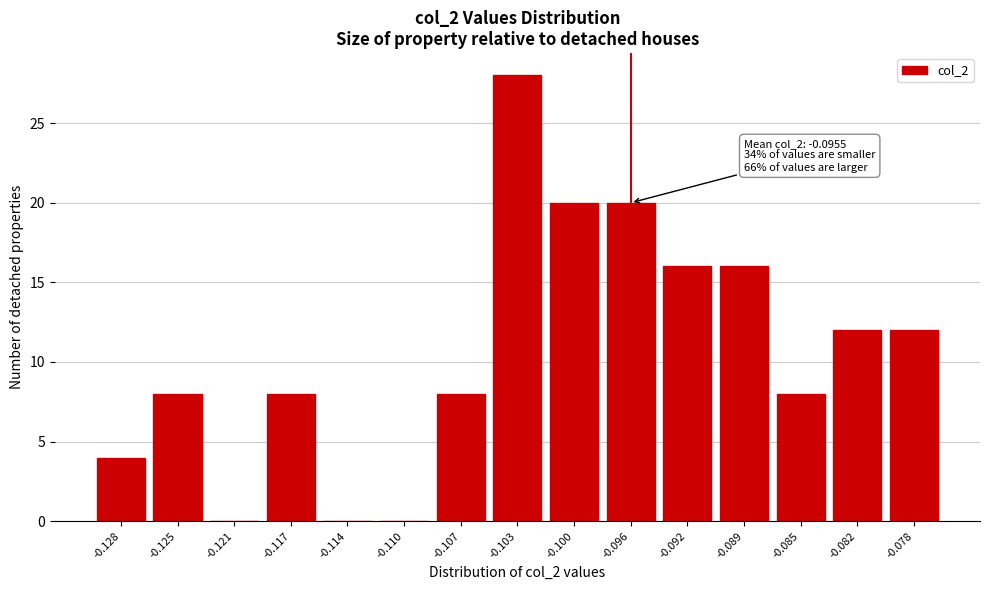

Reading left to right, extract all data points from this chart.

-0.128=4	-0.125=8	-0.121=0	-0.117=8	-0.114=0	-0.110=0	-0.107=8	-0.103=28	-0.100=20	-0.096=20	-0.092=16	-0.089=16	-0.085=8	-0.082=12	-0.078=12